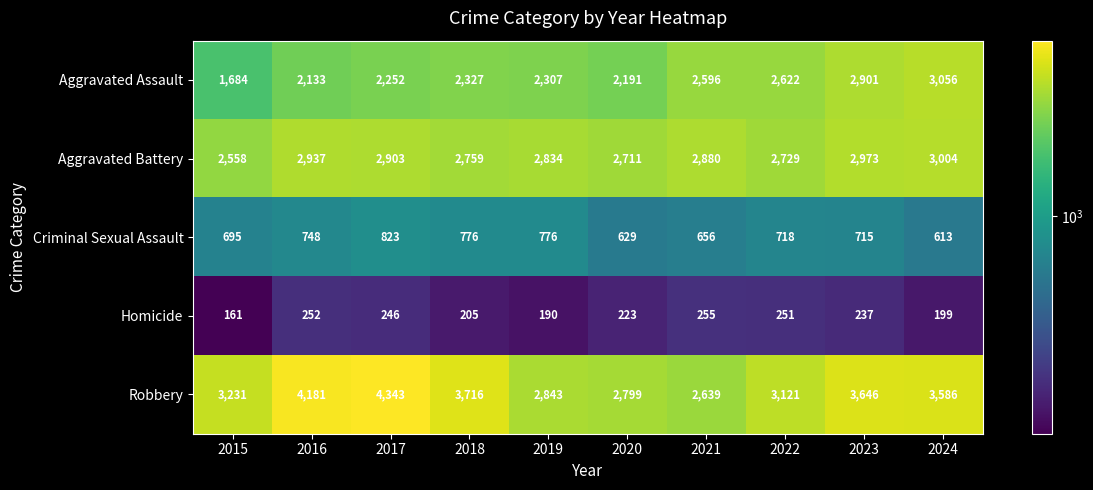

Which series has the largest total across all categories?

Robbery